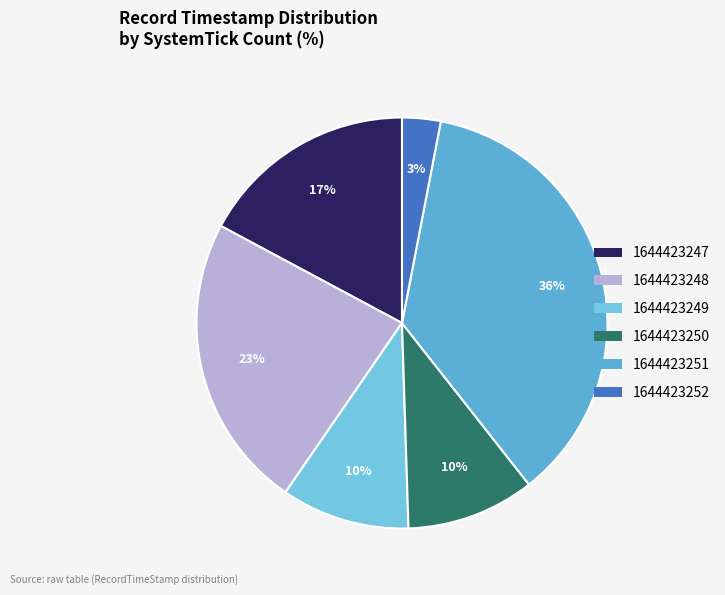

Is 1644423249 the majority of the pie?

No